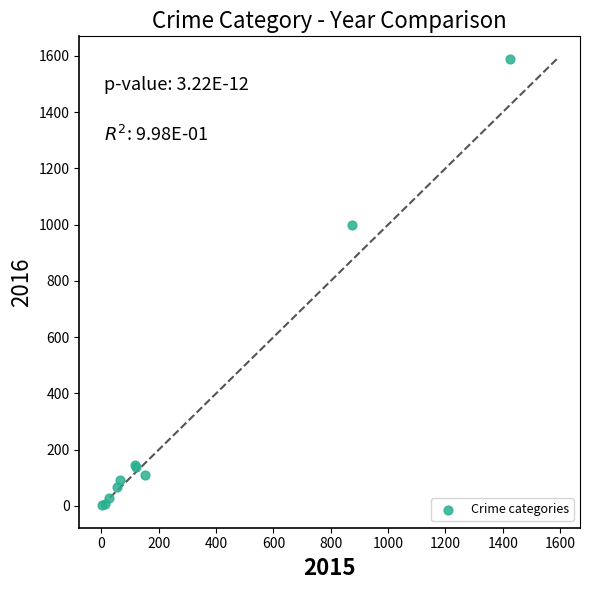

What Y value in the scatter plot is closest to 796?

999